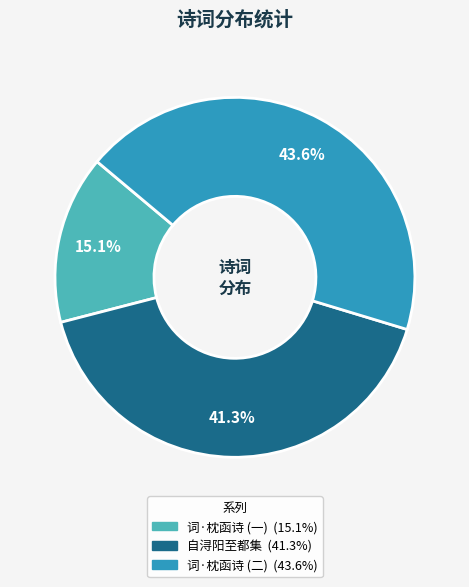

Is there any slice that represents more than half of the pie?

No